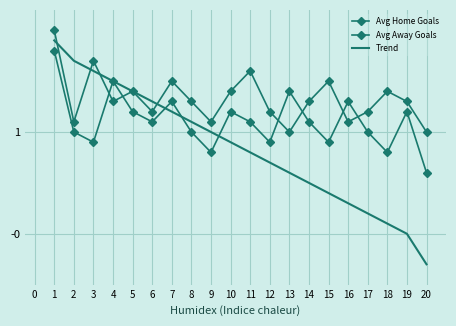

The Avg Away Goals series shows 1.8 at 15. True or false?

False